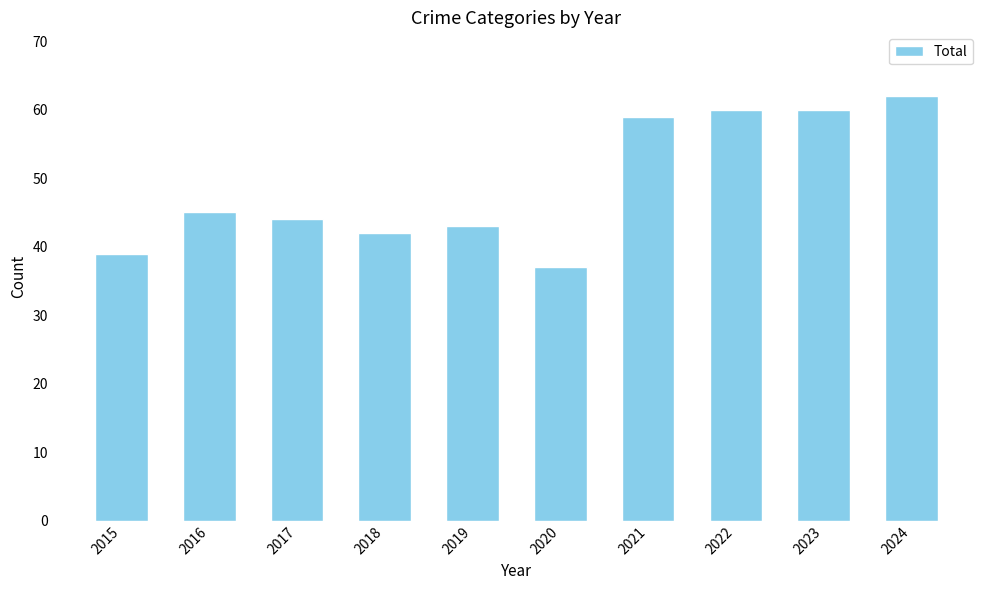

At which category does the chart reach its minimum across all series?

2020